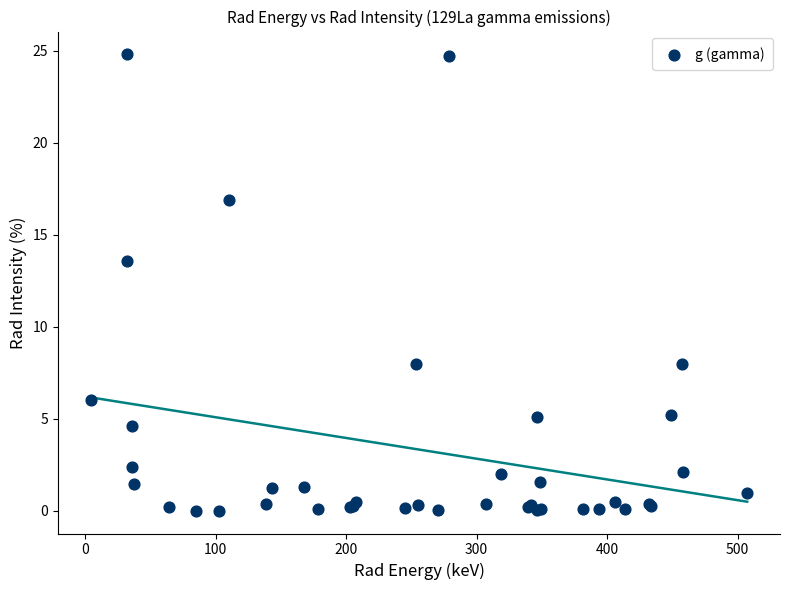

What Y value in the scatter plot is closest to 12?

13.6